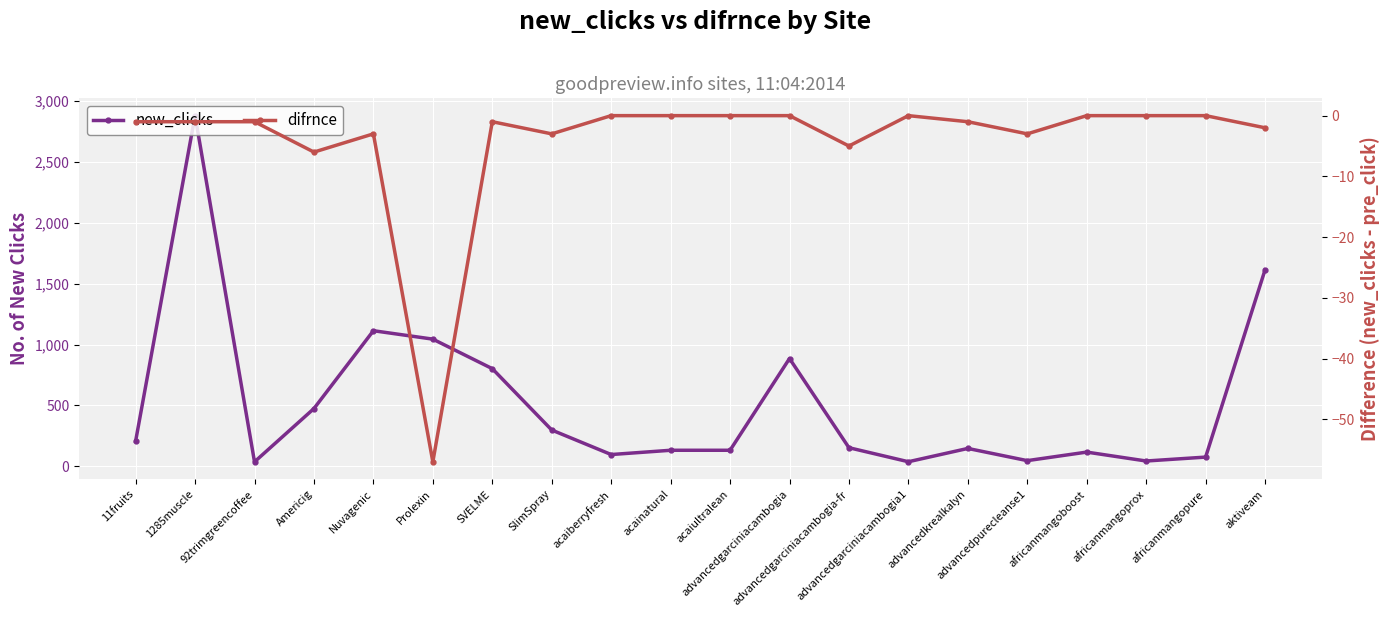

Reading right to left, what are all the values shown in this chart?

new_clicks: aktiveam=1612	africanmangopure=77	africanmangoprox=45	africanmangoboost=118	advancedpurecleanse1=48	advancedkrealkalyn=148	advancedgarciniacambogia1=39	advancedgarciniacambogia-fr=154	advancedgarciniacambogia=885	acaiultralean=133	acainatural=133	acaiberryfresh=98	SlimSpray=299	SVELME=802	Prolexin=1044	Nuvagenic=1113	Americig=475	92trimgreencoffee=38	1285muscle=2876	11fruits=208
difrnce: aktiveam=-2	africanmangopure=0	africanmangoprox=0	africanmangoboost=0	advancedpurecleanse1=-3	advancedkrealkalyn=-1	advancedgarciniacambogia1=0	advancedgarciniacambogia-fr=-5	advancedgarciniacambogia=0	acaiultralean=0	acainatural=0	acaiberryfresh=0	SlimSpray=-3	SVELME=-1	Prolexin=-57	Nuvagenic=-3	Americig=-6	92trimgreencoffee=-1	1285muscle=-1	11fruits=-1